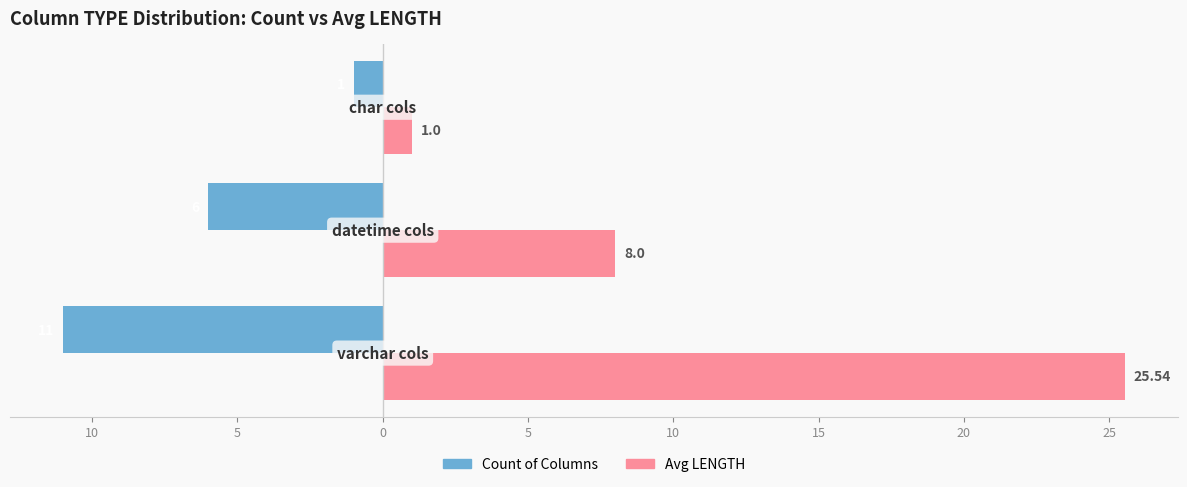

At how many categories does at least one series exceed 1?

2